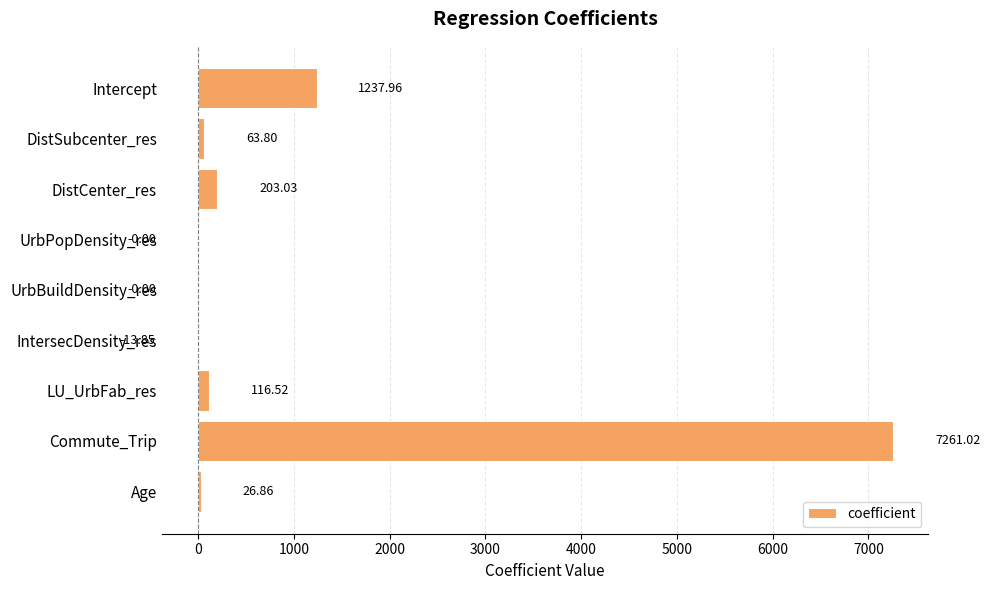

Where is the data nearest to the value 3623?

Intercept